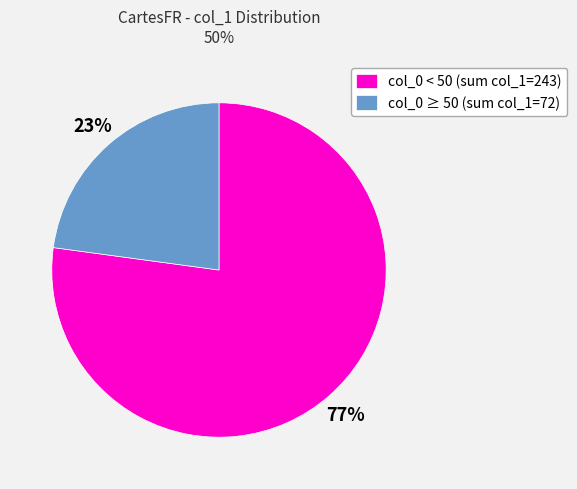

Approximately how many times larger is the value at col_0 ≥ 50 (sum col_1=72) compared to col_0 < 50 (sum col_1=243)?

0.3